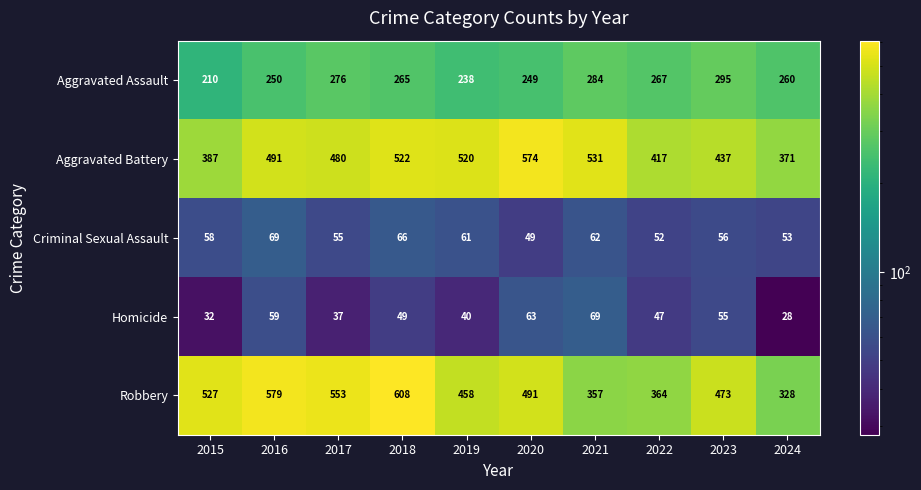

Which label corresponds to the smallest value in the chart?

2024